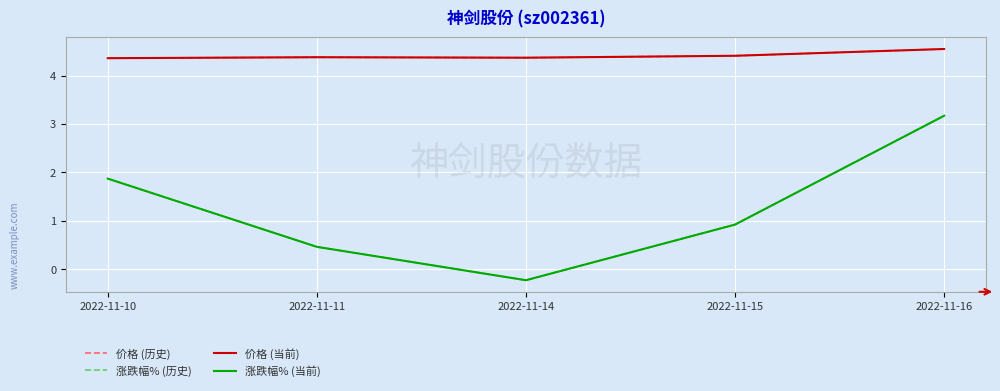

Rank the series by their maximum value, from lowest to highest.

涨跌幅% (历史), 涨跌幅% (当前), 价格 (历史), 价格 (当前)